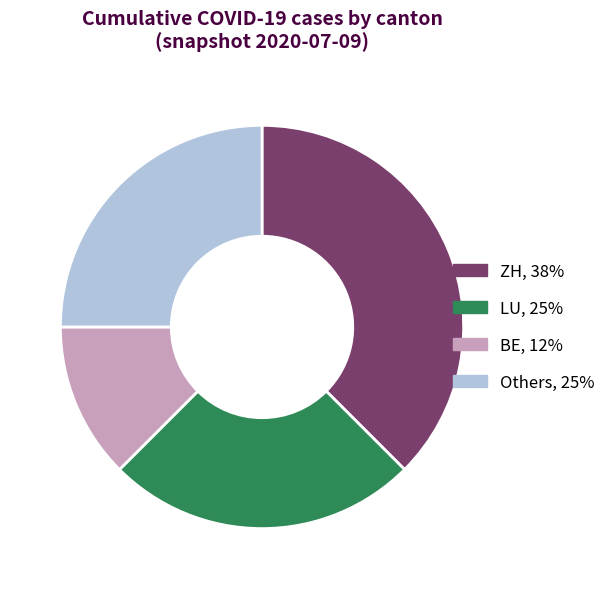

Is there any slice that represents more than half of the pie?

No